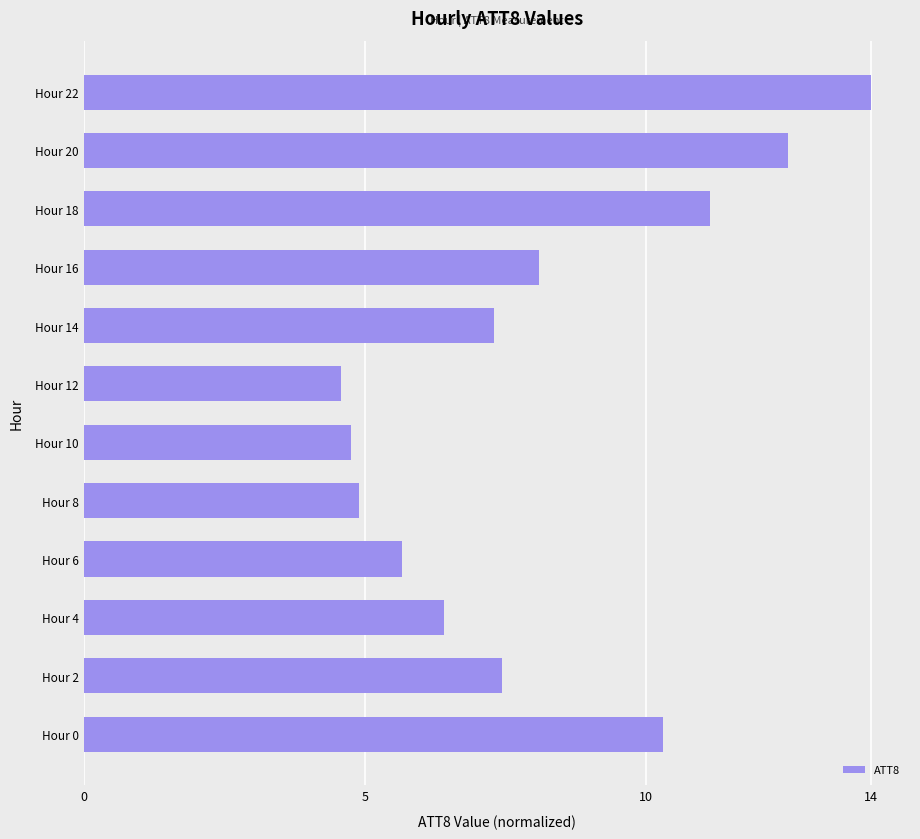

What is the difference between the maximum and second lowest values?

9.2